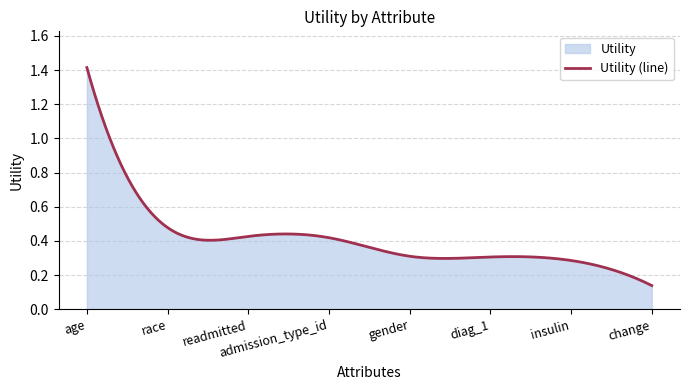

Which category has the highest value across all series?

age